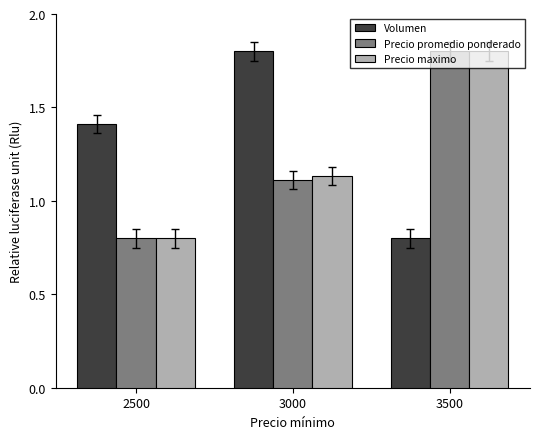

What is the sum of the Precio maximo values at 3000 and 2500?

1.9